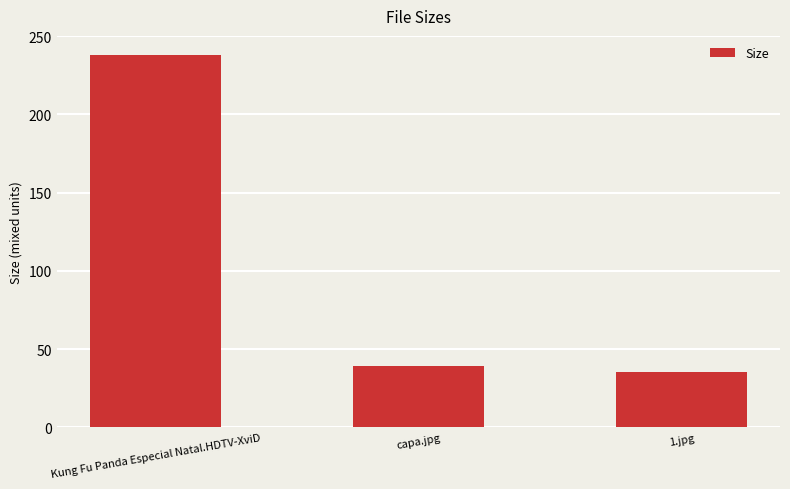

List the labels in order of value, largest first.

Kung Fu Panda Especial Natal.HDTV-XviD, capa.jpg, 1.jpg